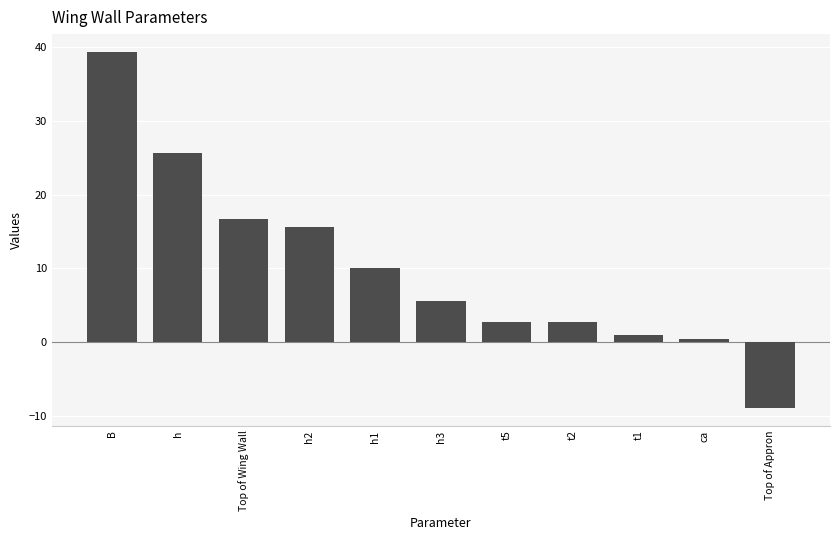

Which has a higher value, h2 or ca?

h2